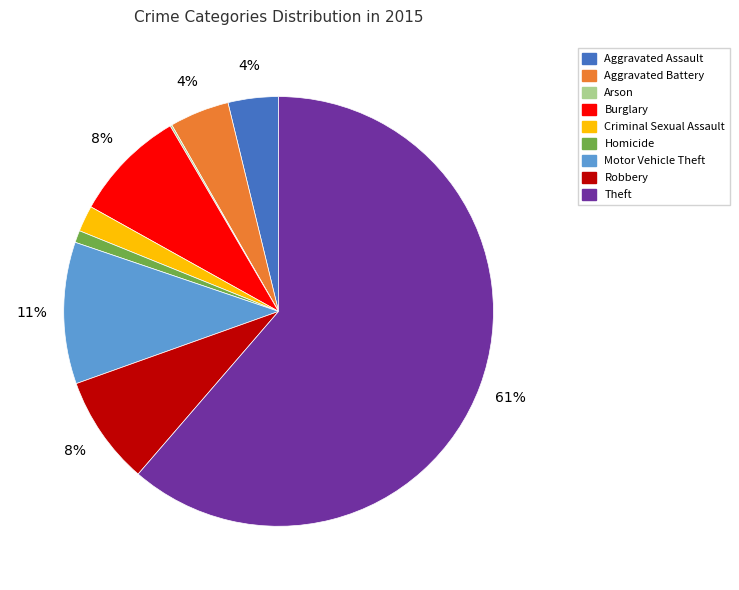

Does Theft account for over 50% of the chart?

Yes